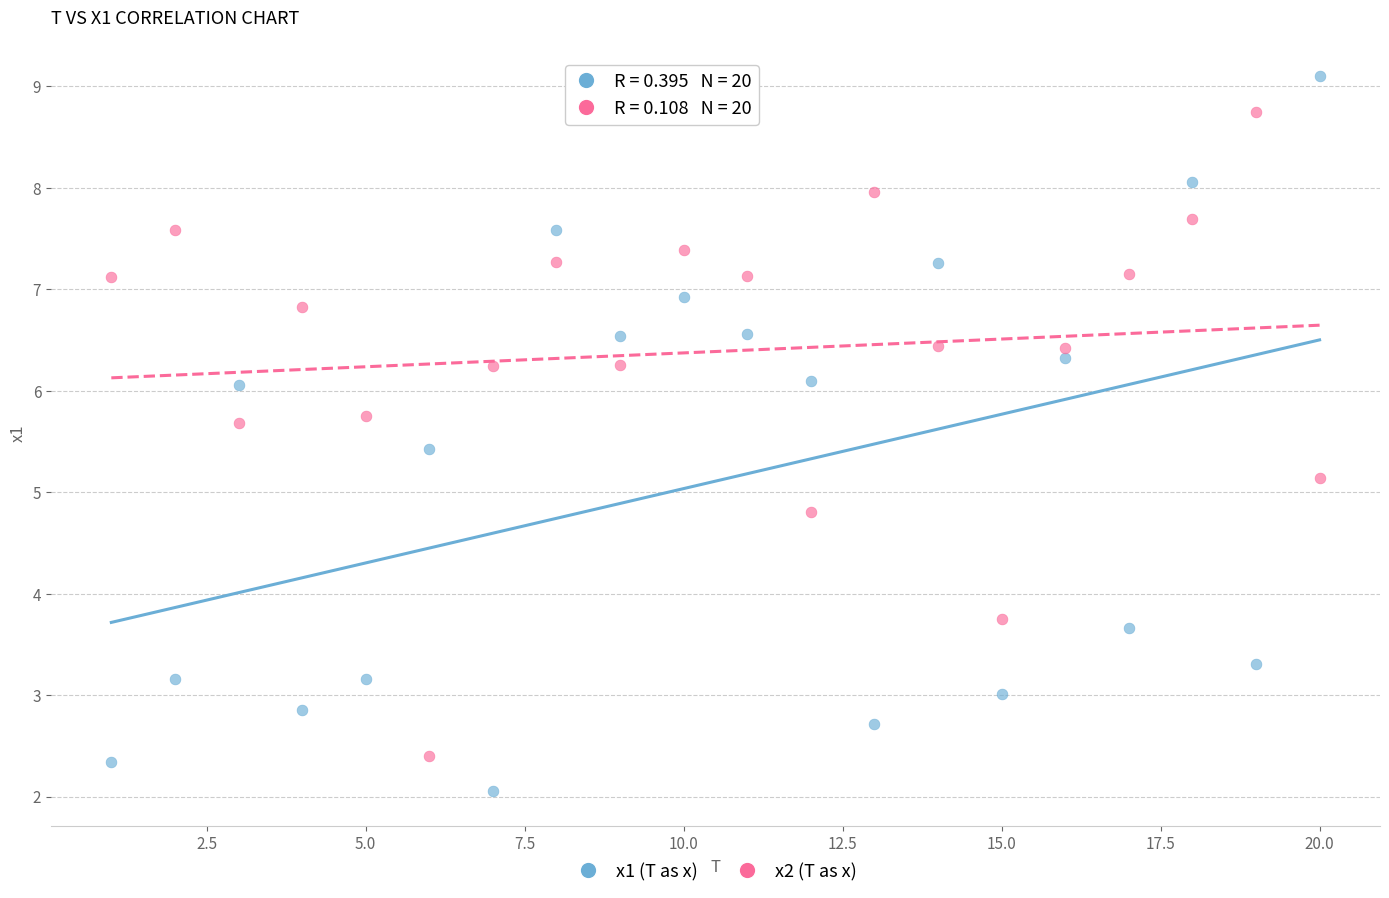

Which series reaches the minimum Y coordinate?

x1 (T as x)